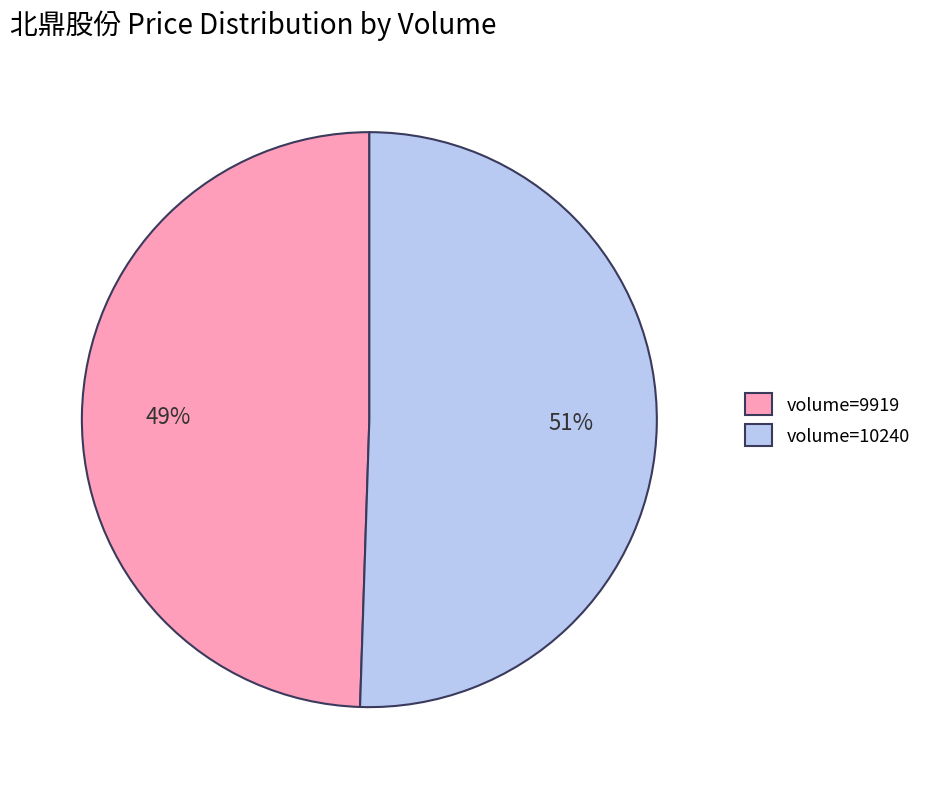

What is the majority slice?

volume=10240